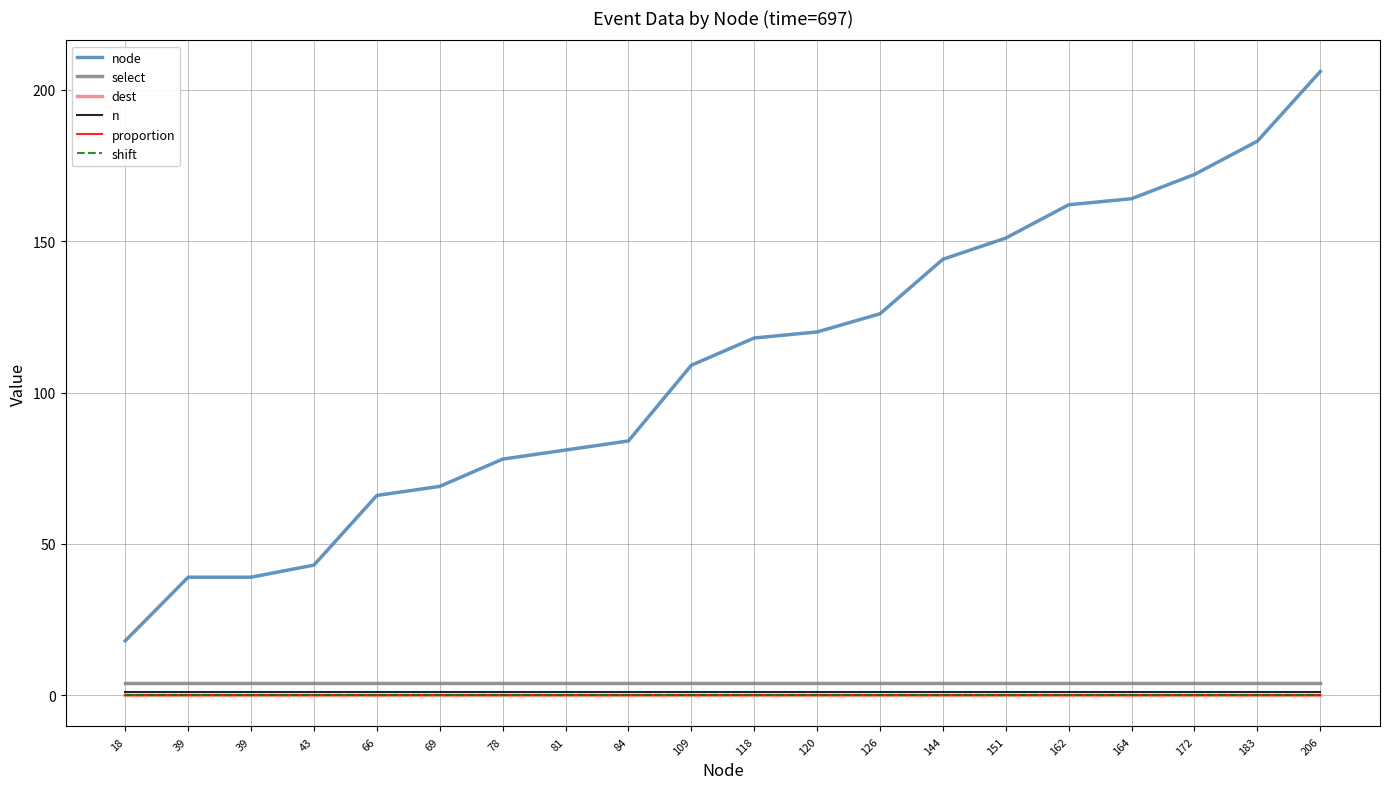

Reading left to right, what are all the values shown in this chart?

node: 18=18	39=39	39=39	43=43	66=66	69=69	78=78	81=81	84=84	109=109	118=118	120=120	126=126	144=144	151=151	162=162	164=164	172=172	183=183	206=206
select: 18=4	39=4	39=4	43=4	66=4	69=4	78=4	81=4	84=4	109=4	118=4	120=4	126=4	144=4	151=4	162=4	164=4	172=4	183=4	206=4
dest: 18=0	39=0	39=0	43=0	66=0	69=0	78=0	81=0	84=0	109=0	118=0	120=0	126=0	144=0	151=0	162=0	164=0	172=0	183=0	206=0
n: 18=1	39=1	39=1	43=1	66=1	69=1	78=1	81=1	84=1	109=1	118=1	120=1	126=1	144=1	151=1	162=1	164=1	172=1	183=1	206=1
proportion: 18=0	39=0	39=0	43=0	66=0	69=0	78=0	81=0	84=0	109=0	118=0	120=0	126=0	144=0	151=0	162=0	164=0	172=0	183=0	206=0
shift: 18=0	39=0	39=0	43=0	66=0	69=0	78=0	81=0	84=0	109=0	118=0	120=0	126=0	144=0	151=0	162=0	164=0	172=0	183=0	206=0